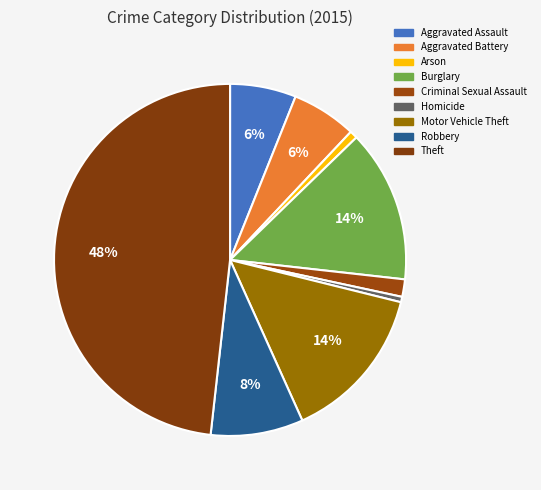

Rank the categories by value from lowest to highest.

Homicide, Arson, Criminal Sexual Assault, Aggravated Battery, Aggravated Assault, Robbery, Burglary, Motor Vehicle Theft, Theft